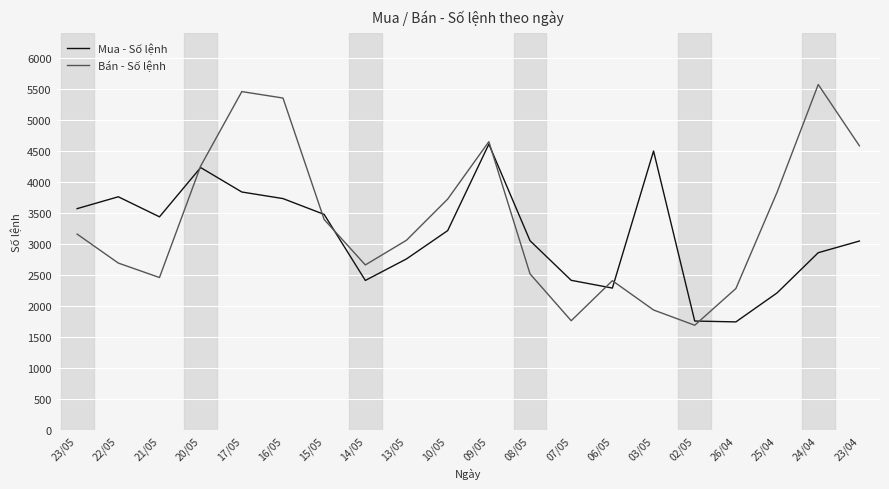

Which series has the largest range (max minus min)?

Bán - Số lệnh